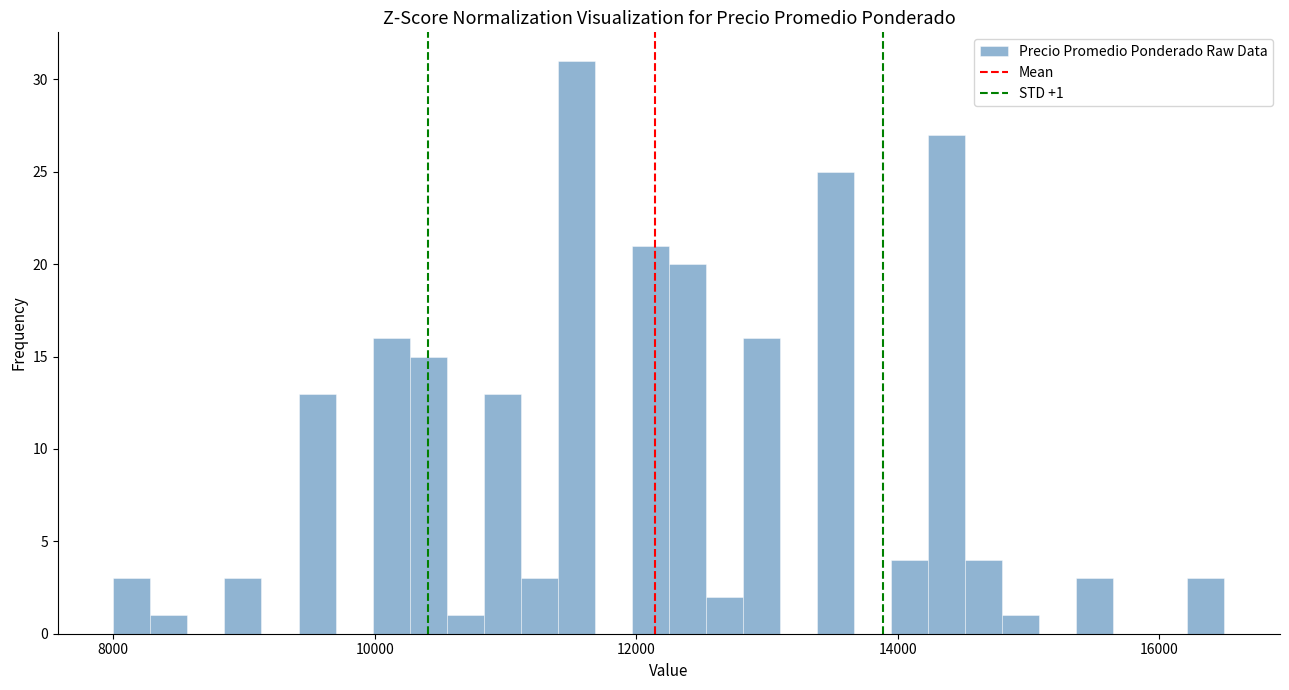

Read against the x-axis, roughly where is the centre of the tallest bar?

11600